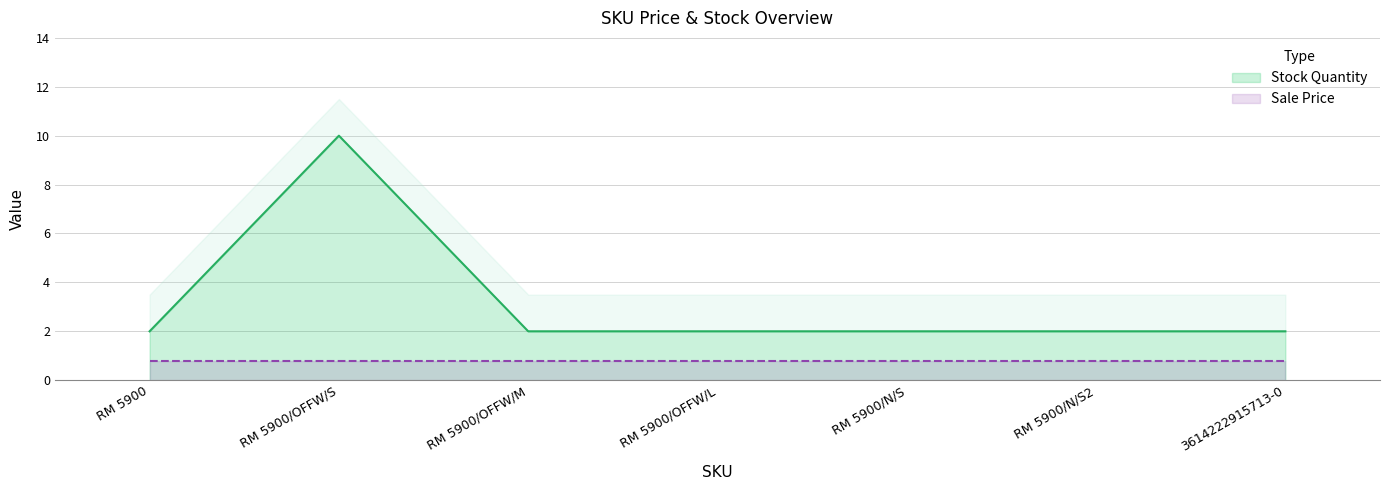

What is the maximum value shown in the chart?

10